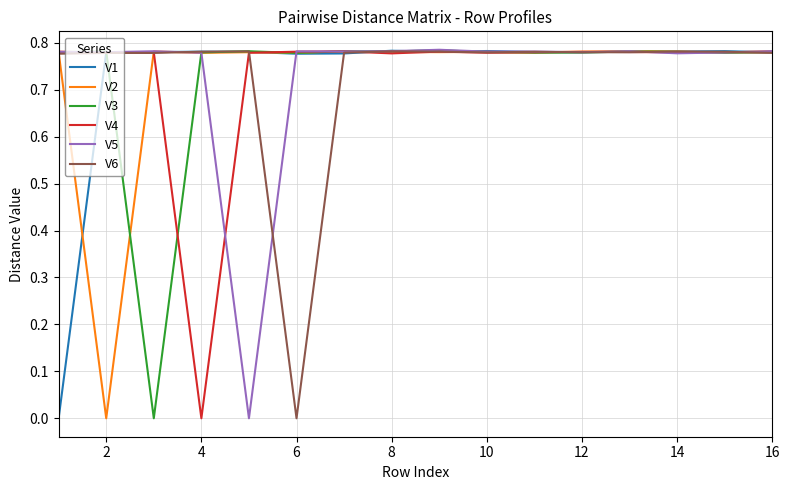

What are all the series names shown in the legend?

V1, V2, V3, V4, V5, V6